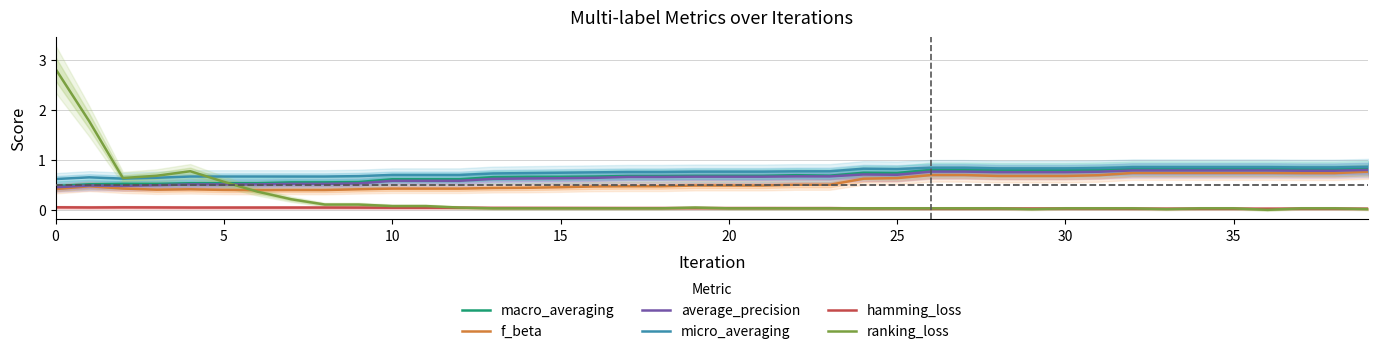

How many times do ranking_loss and f_beta cross each other?

1